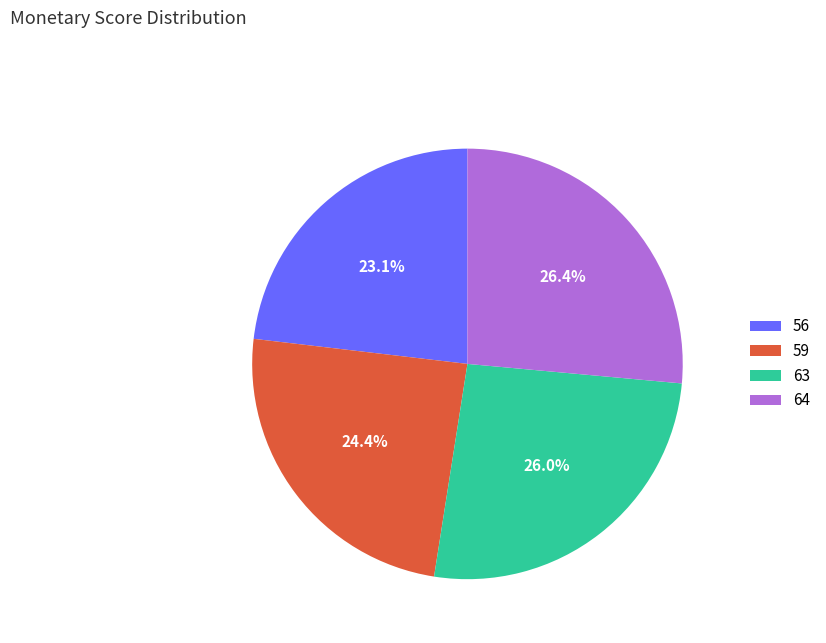

How many slices are in this pie chart?

4